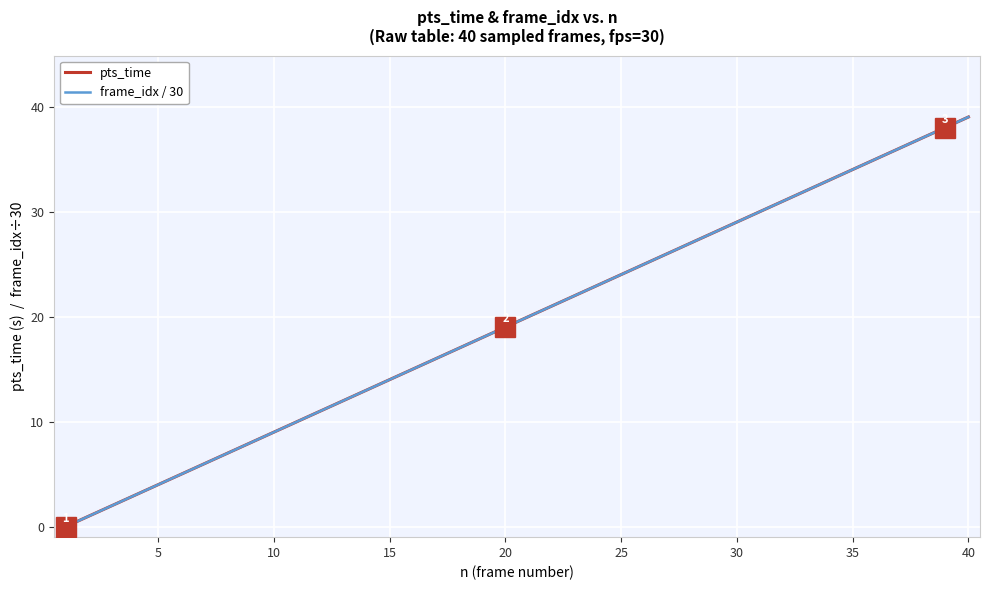

Does the chart display data point markers on the line(s)?

No